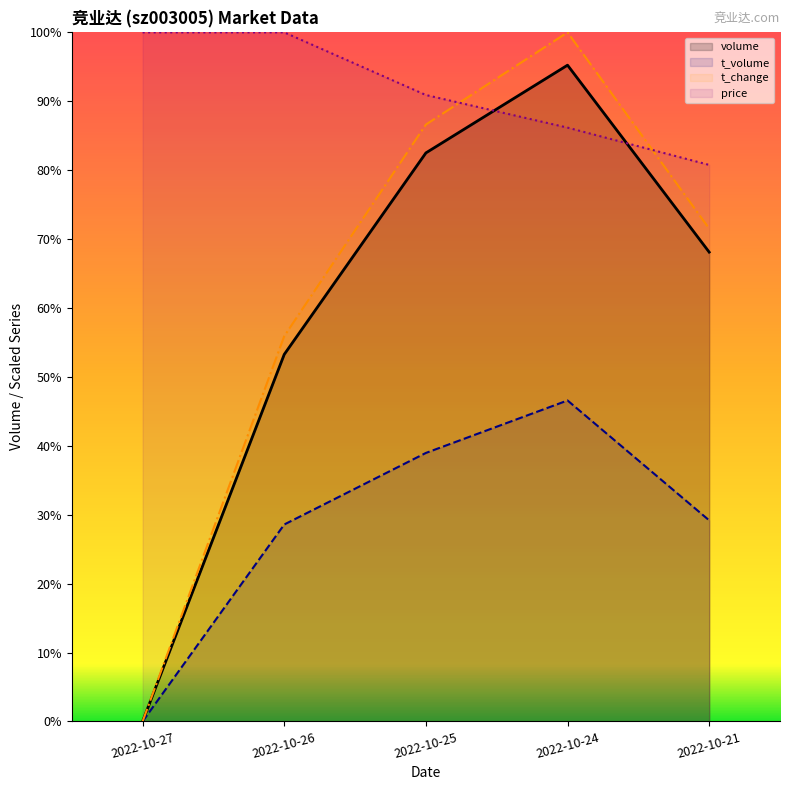

At which label does t_volume reach its peak?

2022-10-24